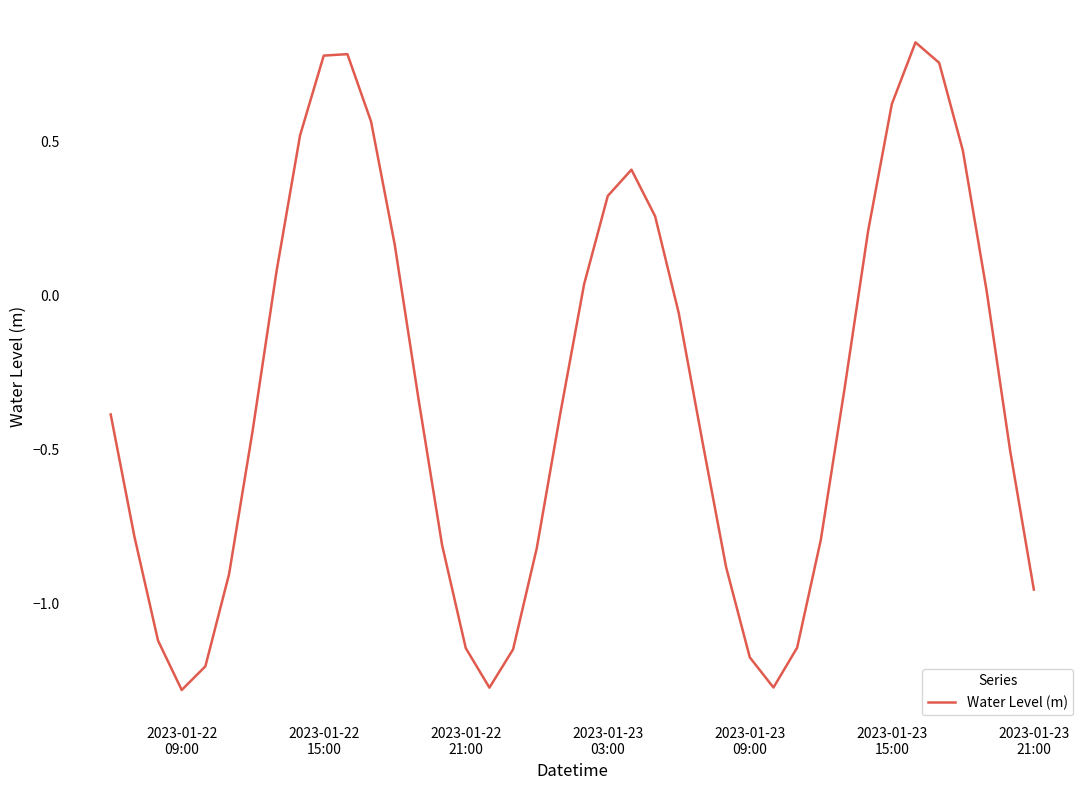

Does the chart display data point markers on the line(s)?

No